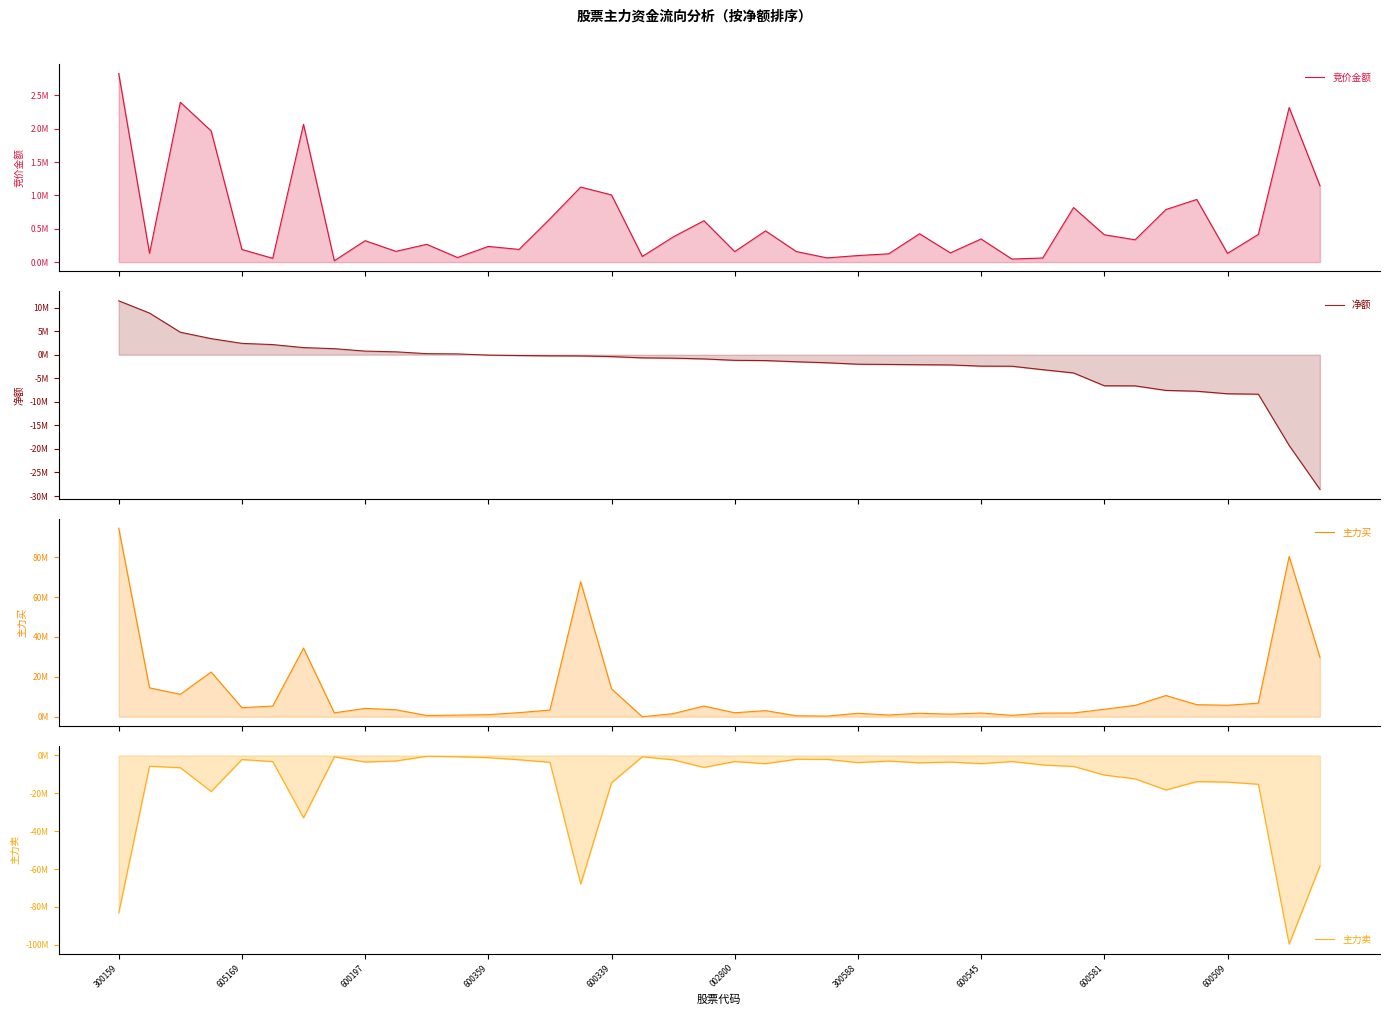

Is it true that 净额 equals -1409547 at 25?

False